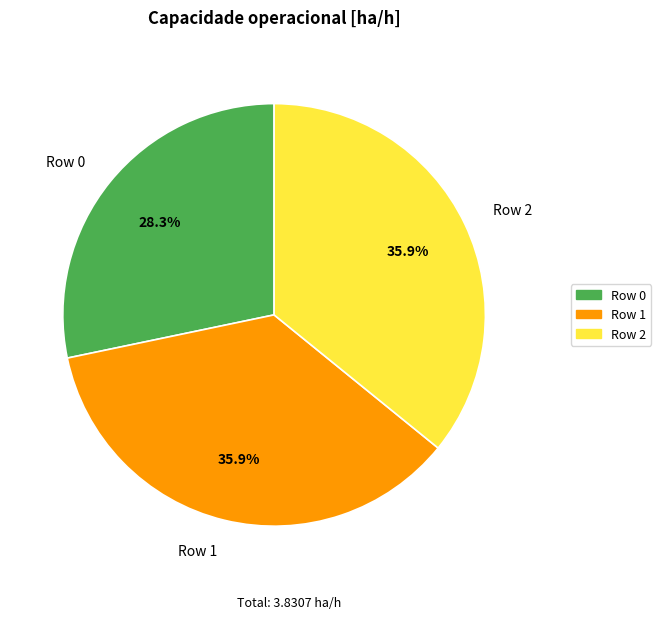

What percentage is the Row 1 slice, to the nearest percent?

36%